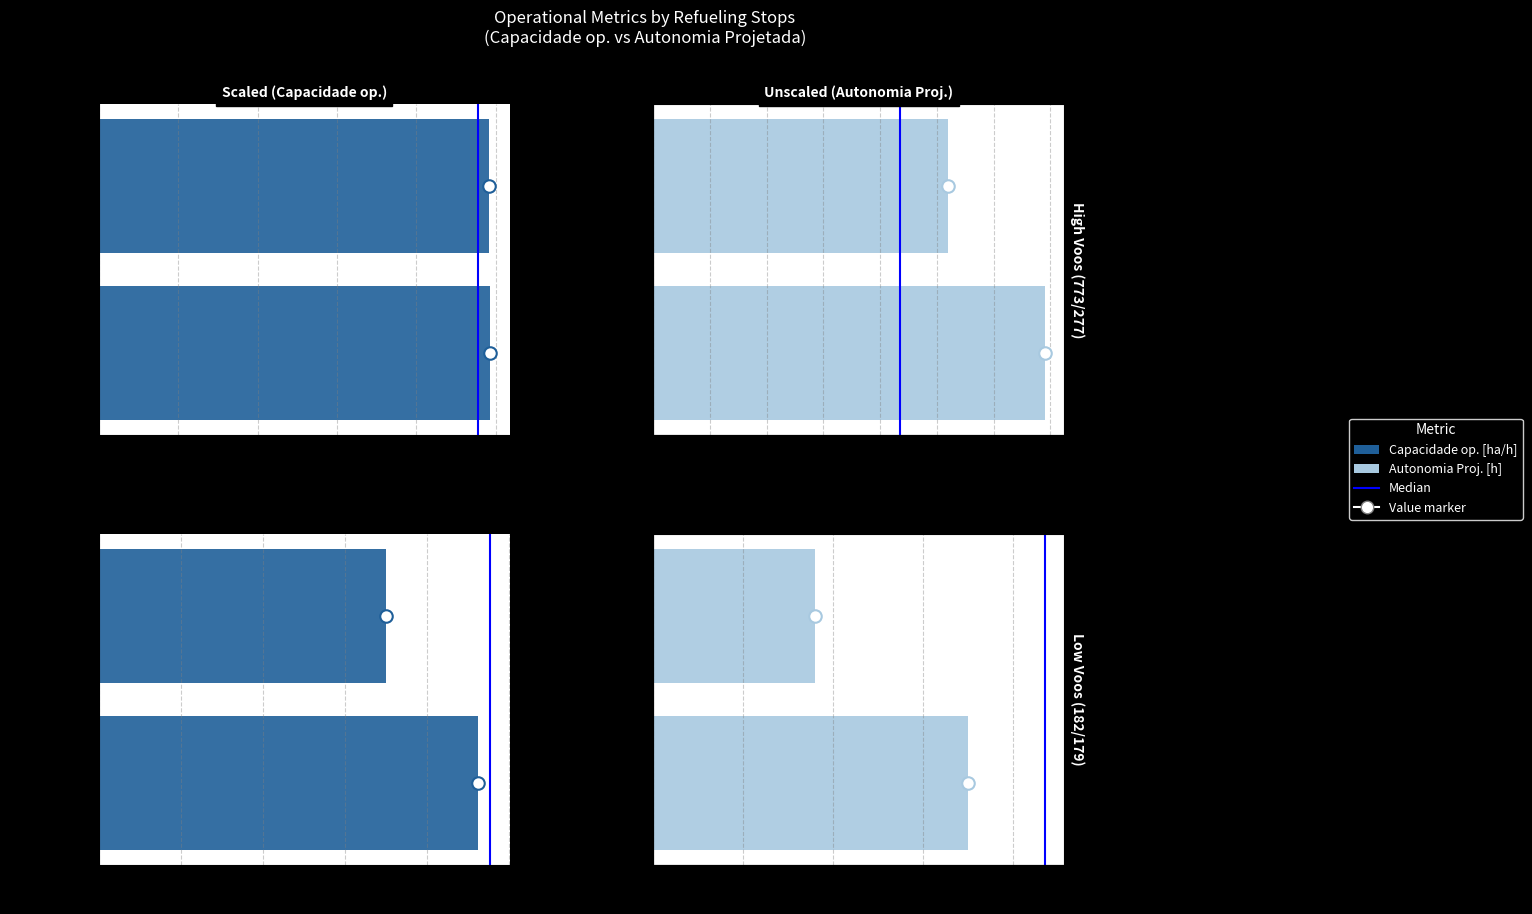

Does the chart contain stacked bars?

No